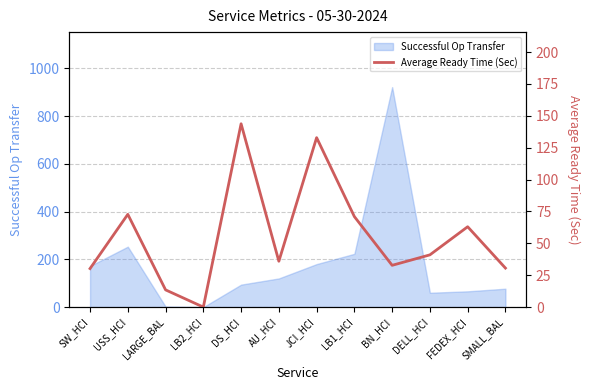

Reading left to right, what are all the values shown in this chart?

30.2	72.8	13.5	0.0	143.8	36.0	132.9	71.0	32.8	41.0	63.0	30.6